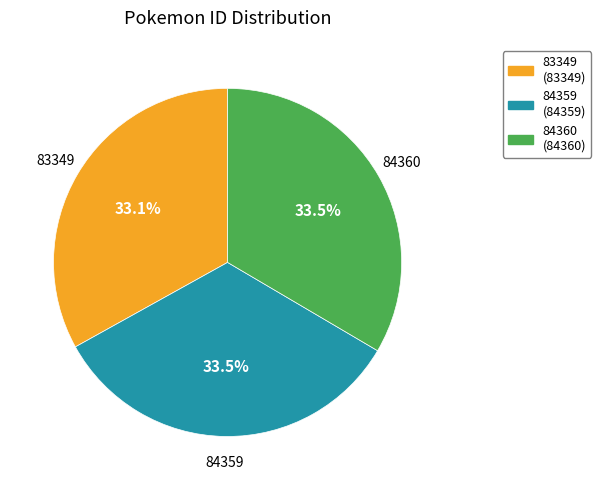

What is the ratio of the value at 84360 to the value at 84359?

1.0